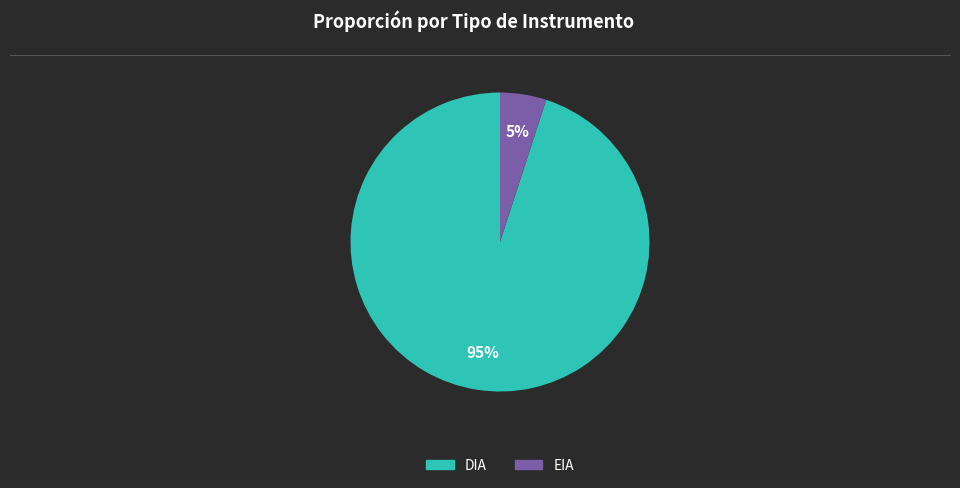

What is the ratio of the value at EIA to the value at DIA?

0.1